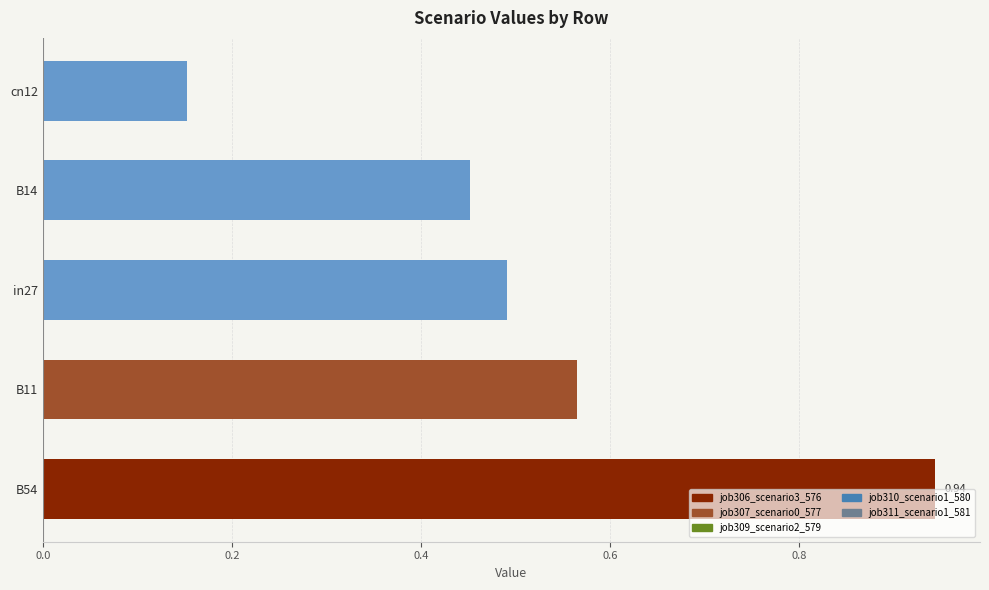

What is the change in value from in27 to cn12?

-0.3